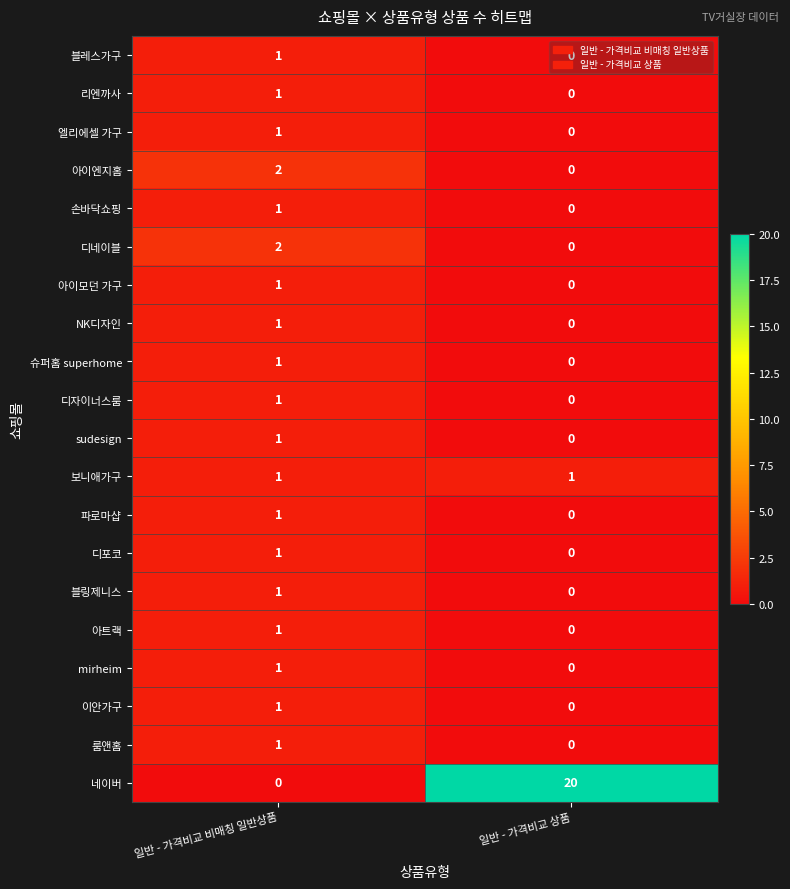

How many data points does each series have?

2